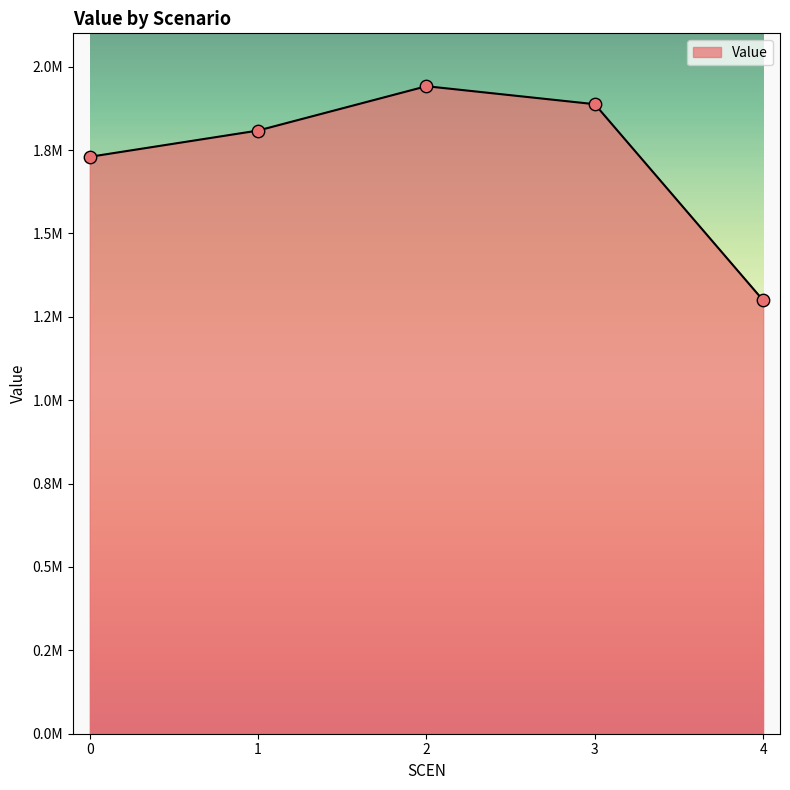

What is the change in value from 0 to 4?

-430324.2